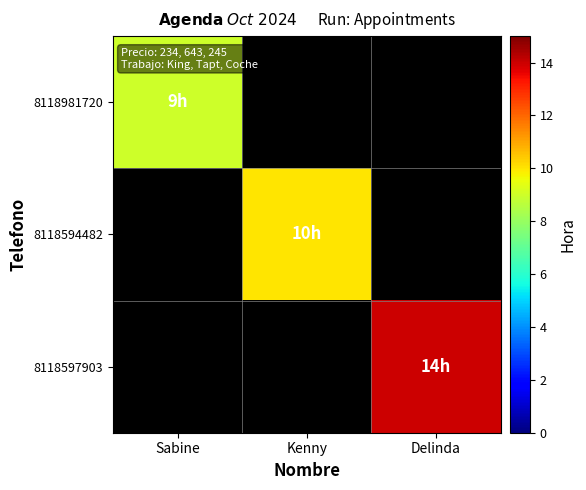

How many values in 8118981720 are above zero?

1